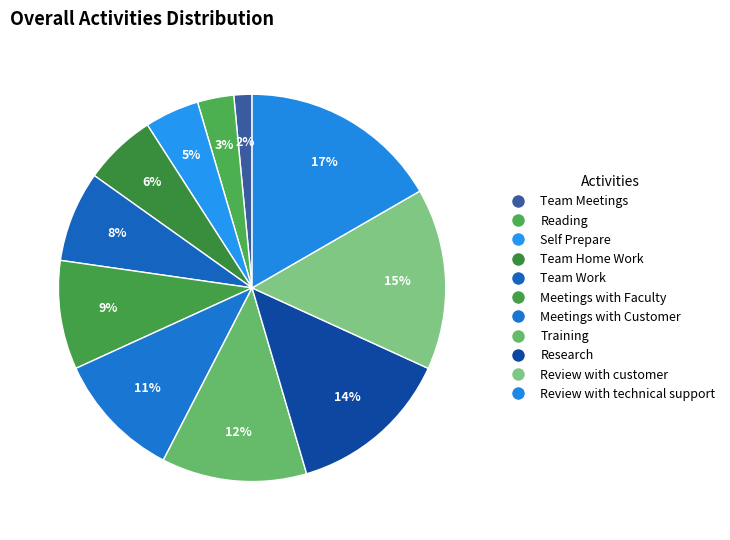

How many slices are in this pie chart?

11